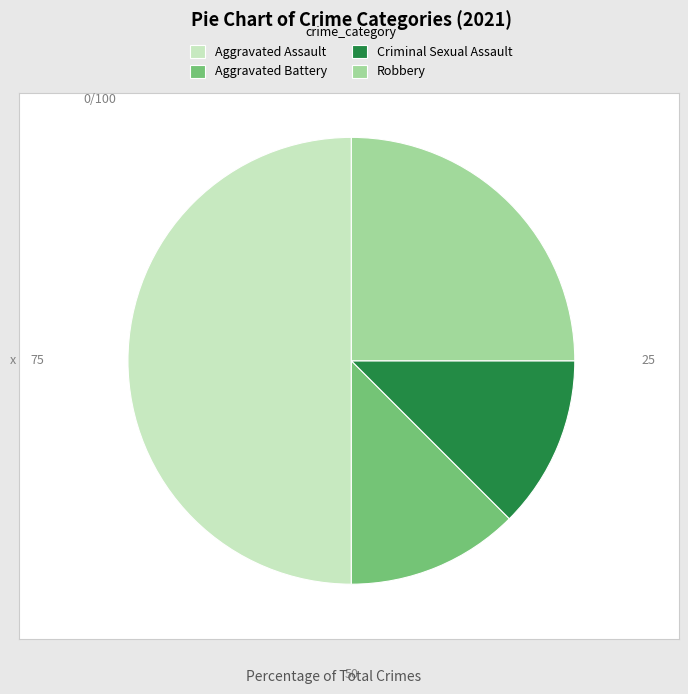

Approximately how many times larger is the value at Aggravated Assault compared to Robbery?

2.0